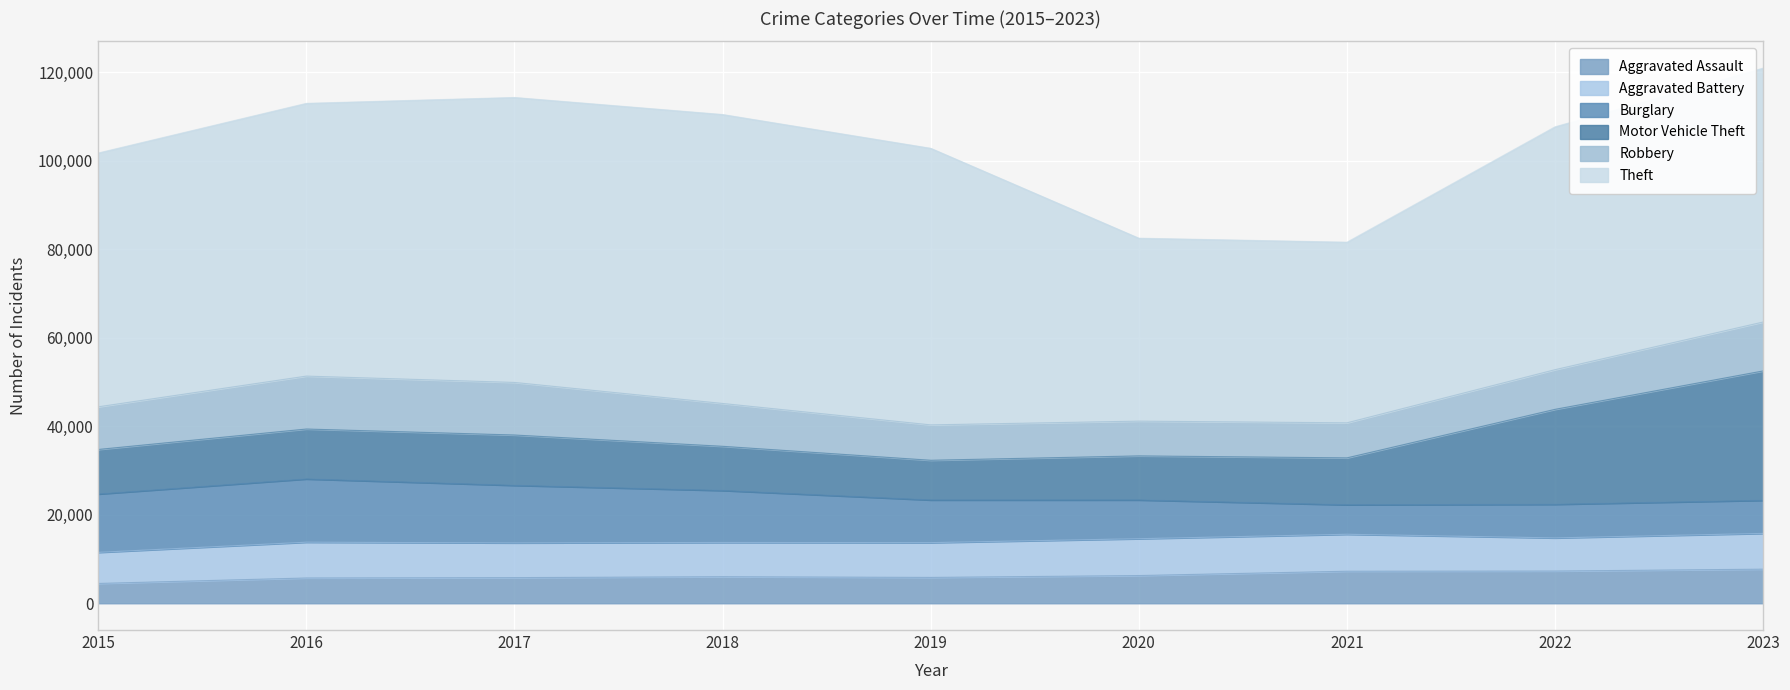

What is the average value of the Aggravated Assault series?

6258